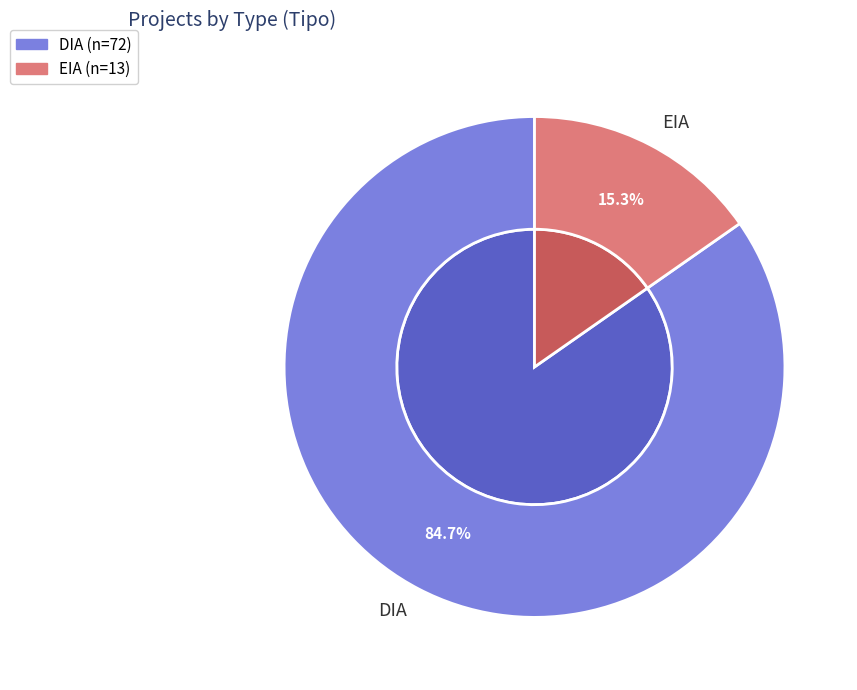

Count the number of slices in the pie.

2